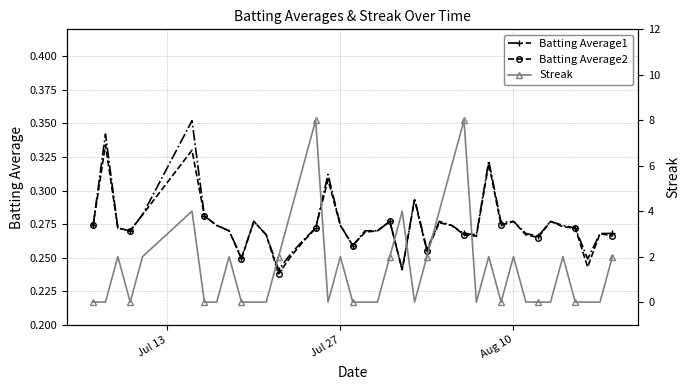

How many lines are shown in the chart?

3